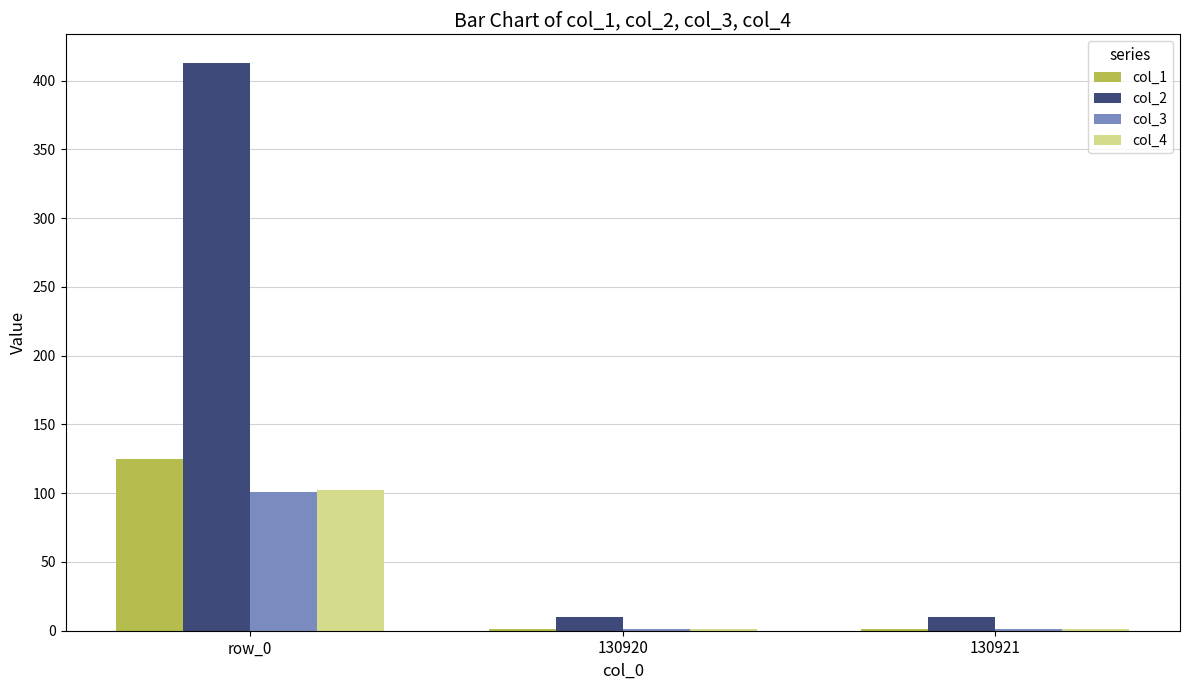

What is the approximate value of col_4 at 130921?

1.5